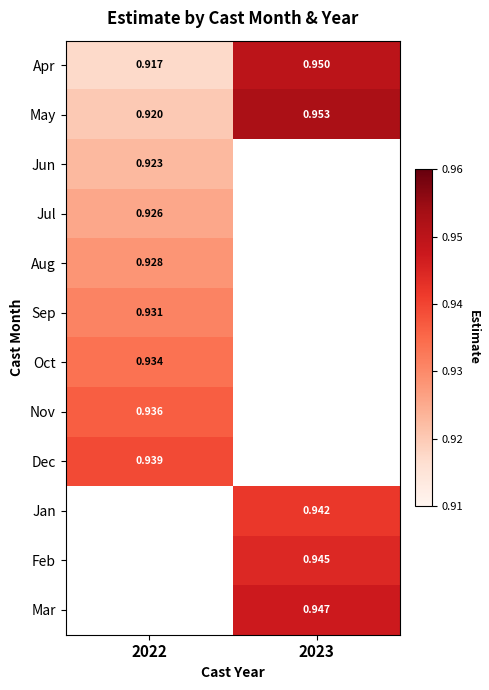

Is the value of Oct at 2022 greater than the value of Feb at 2023?

No